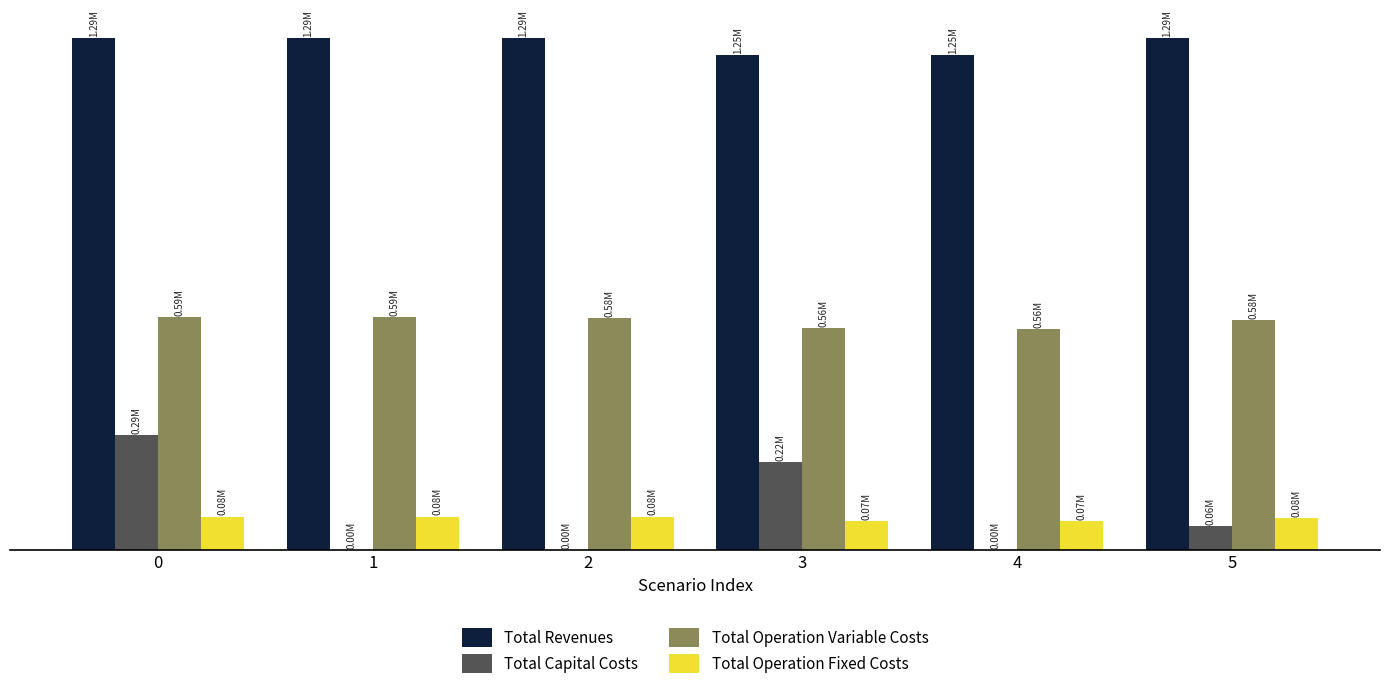

What are all the series names shown in the legend?

Total Revenues, Total Capital Costs, Total Operation Variable Costs, Total Operation Fixed Costs